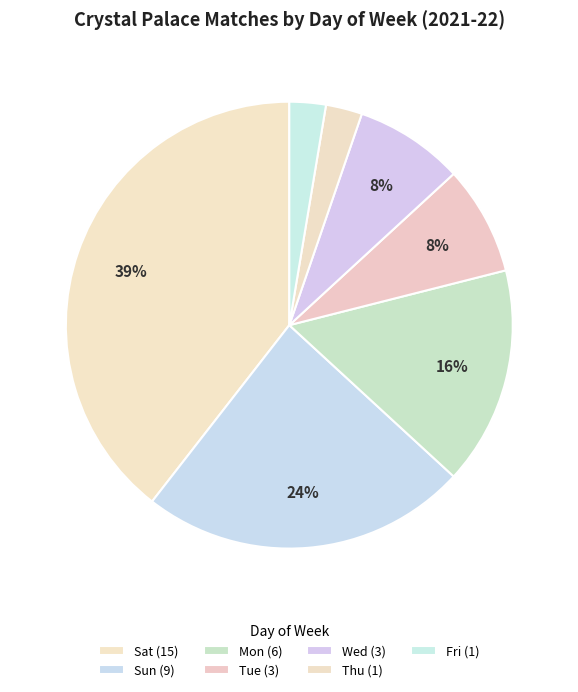

The Sat slice represents 34% of the pie. True or false?

False